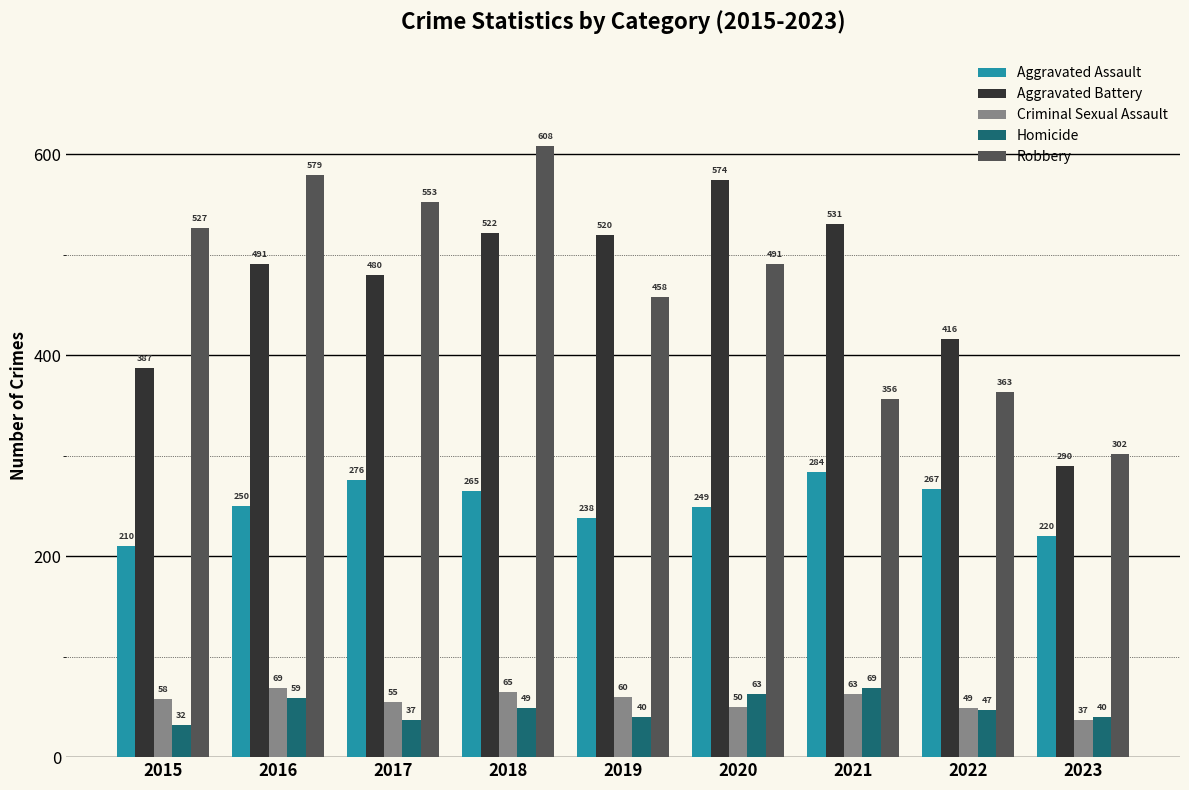

What are all the series names shown in the legend?

Aggravated Assault, Aggravated Battery, Criminal Sexual Assault, Homicide, Robbery